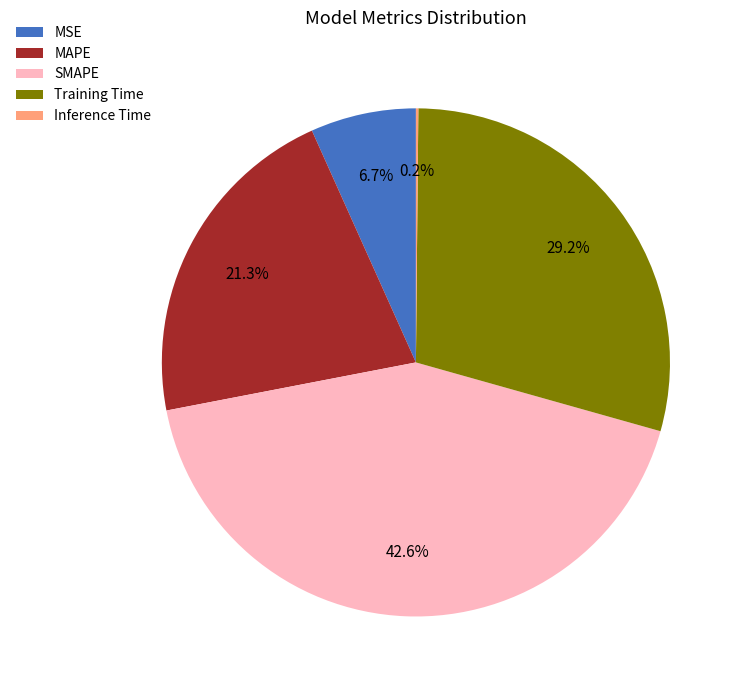

To the nearest percent, what is the difference between the largest and smallest slice percentages?

42%